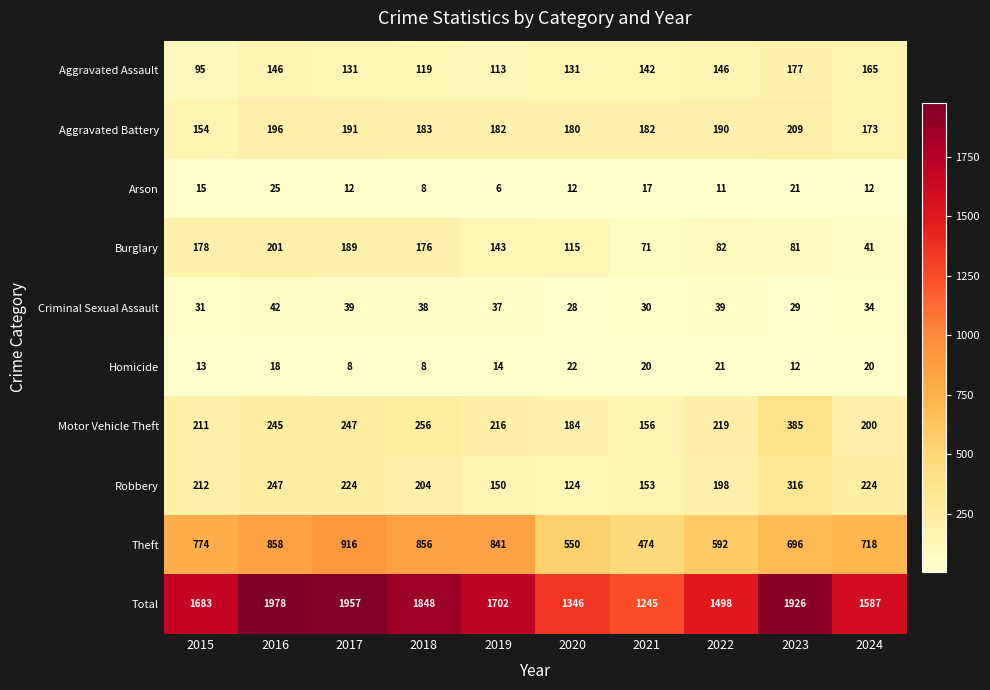

List the series in order of their peak value, lowest first.

Homicide, Arson, Criminal Sexual Assault, Aggravated Assault, Burglary, Aggravated Battery, Robbery, Motor Vehicle Theft, Theft, Total